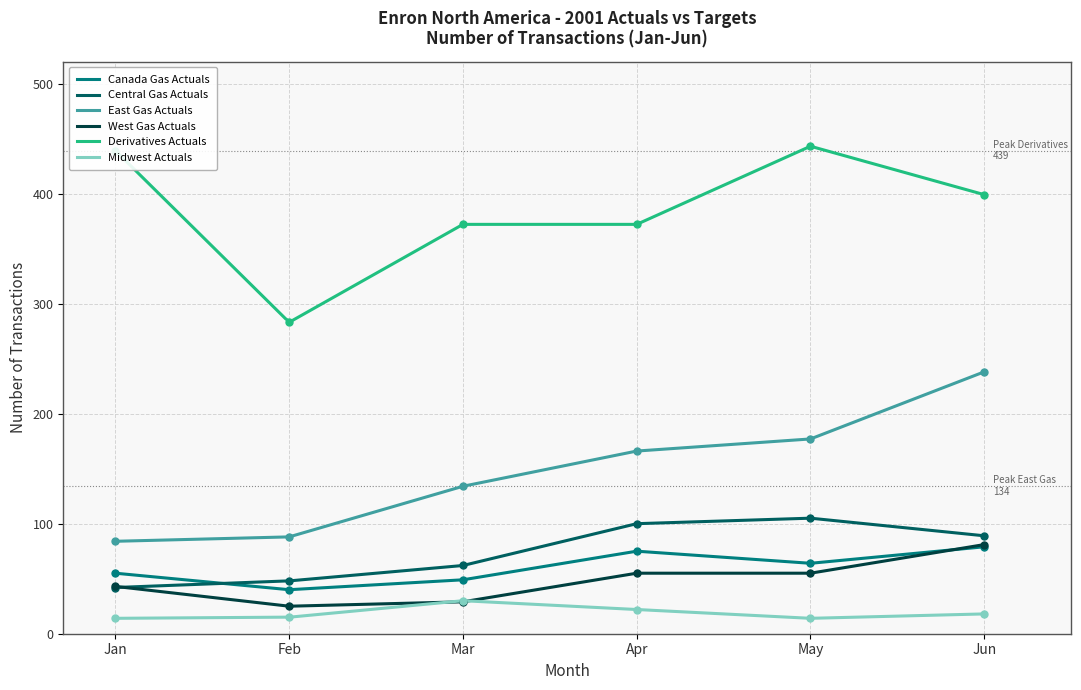

At which label is Central Gas Actuals closest to 73?

Mar